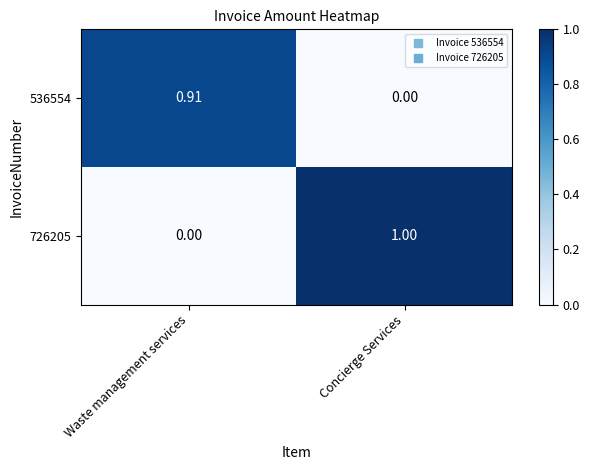

Which category has the lowest value in the 536554 series?

Concierge Services